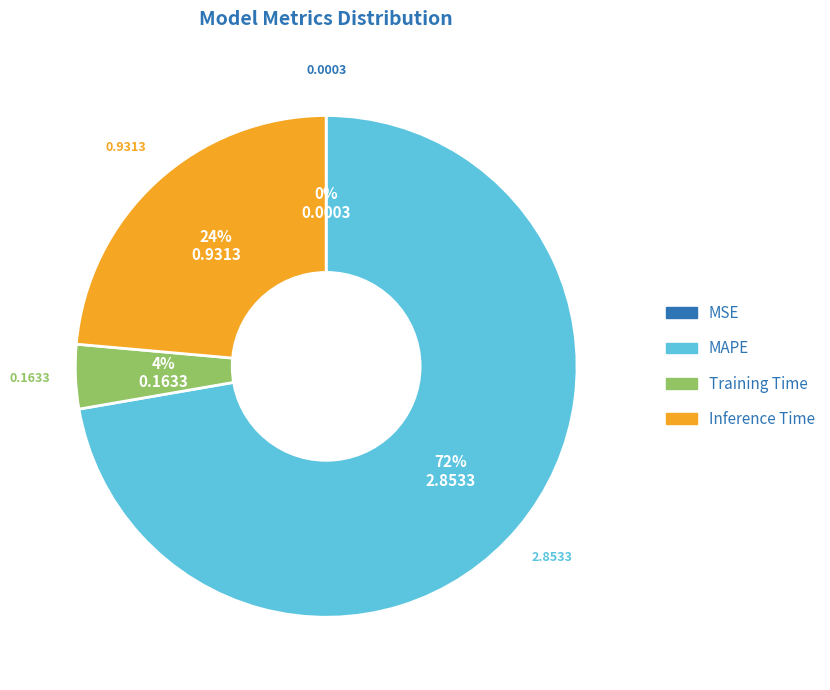

Between Training Time and Inference Time, which is larger?

Inference Time